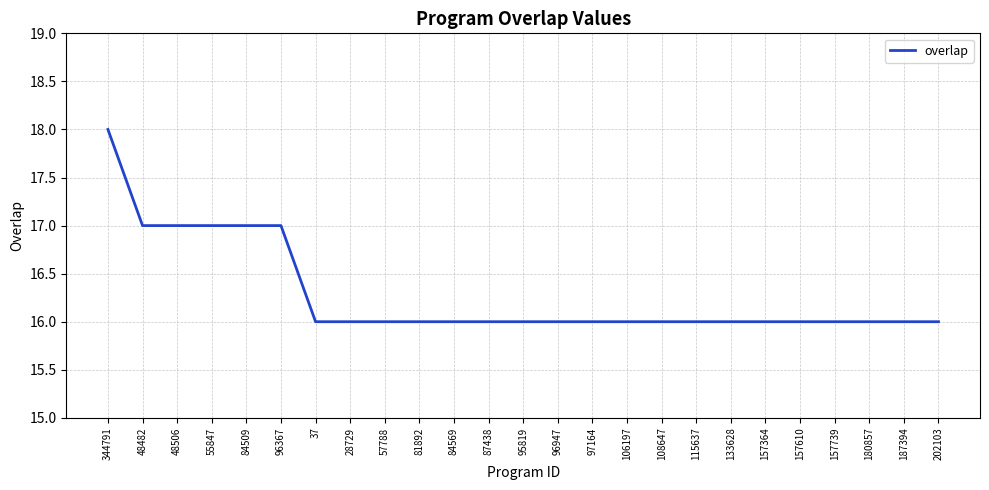

What position from the left is 84509?

5